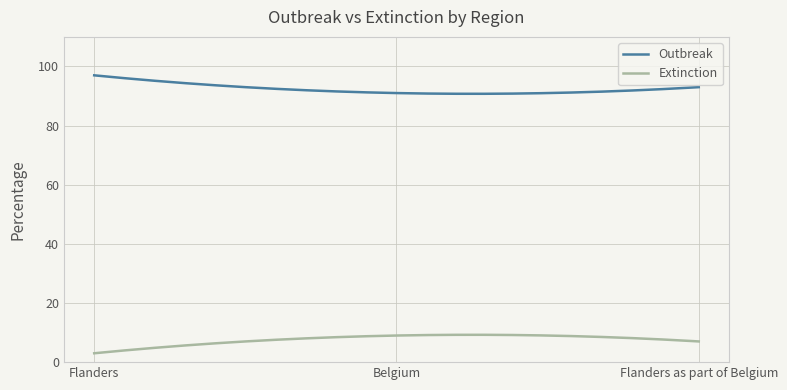

What is the minimum value shown in the chart?

3.0